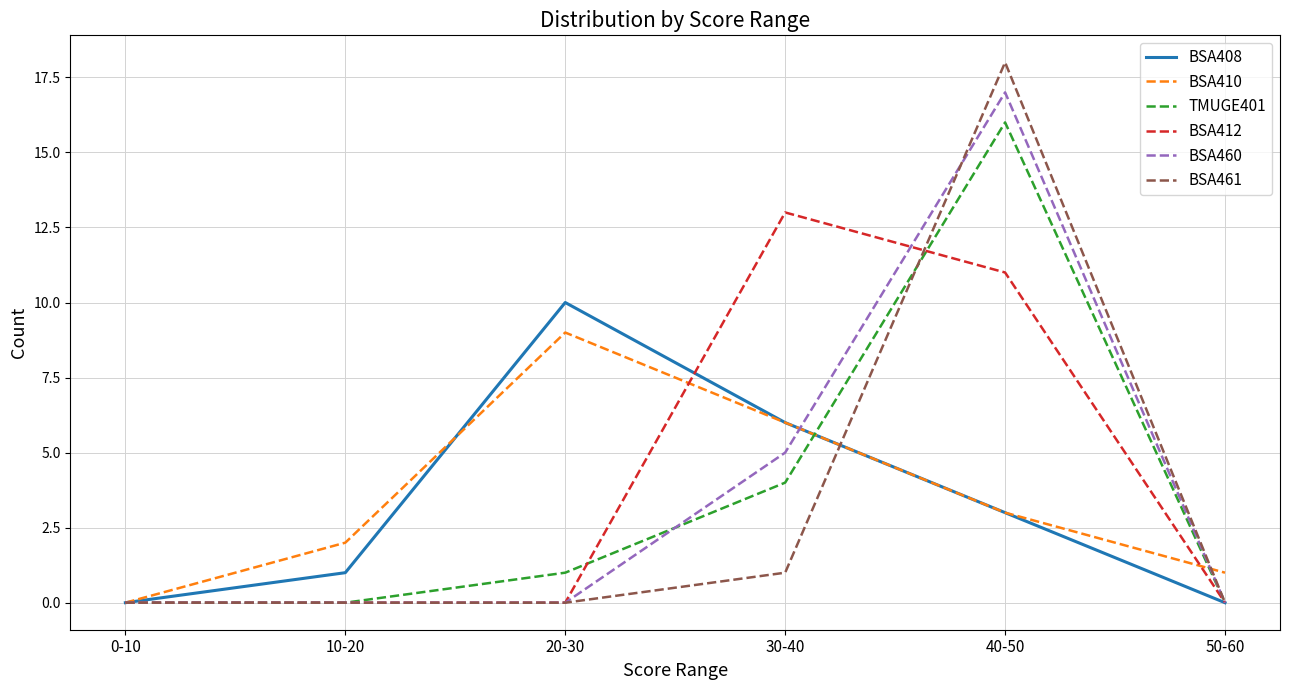

Which series has the largest total across all categories?

BSA412